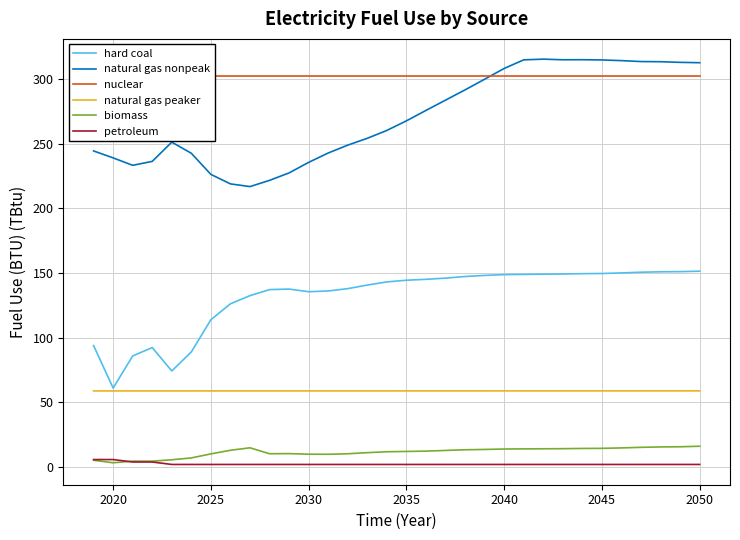

True or false: petroleum and natural gas nonpeak cross at least once.

False